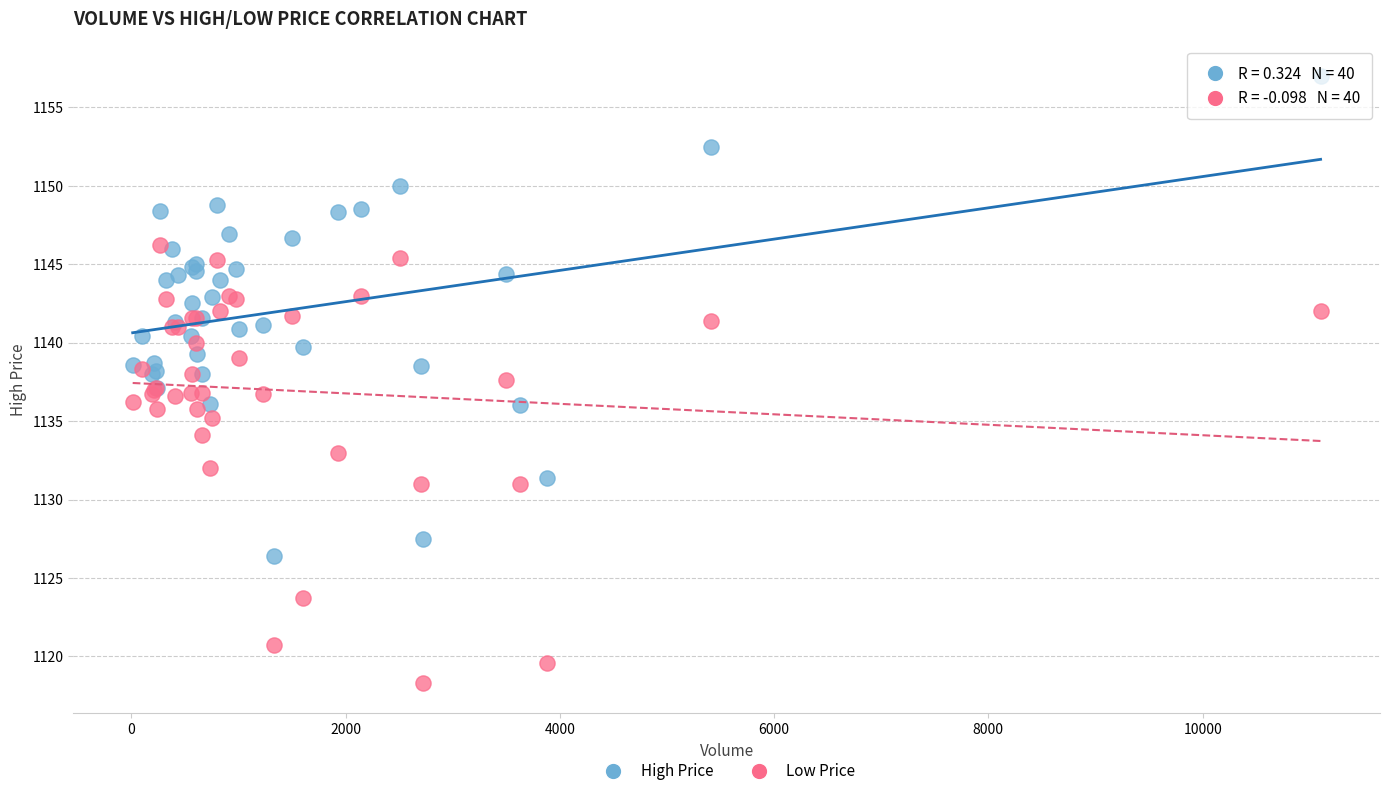

Which series has the widest spread of Y values?

High Price